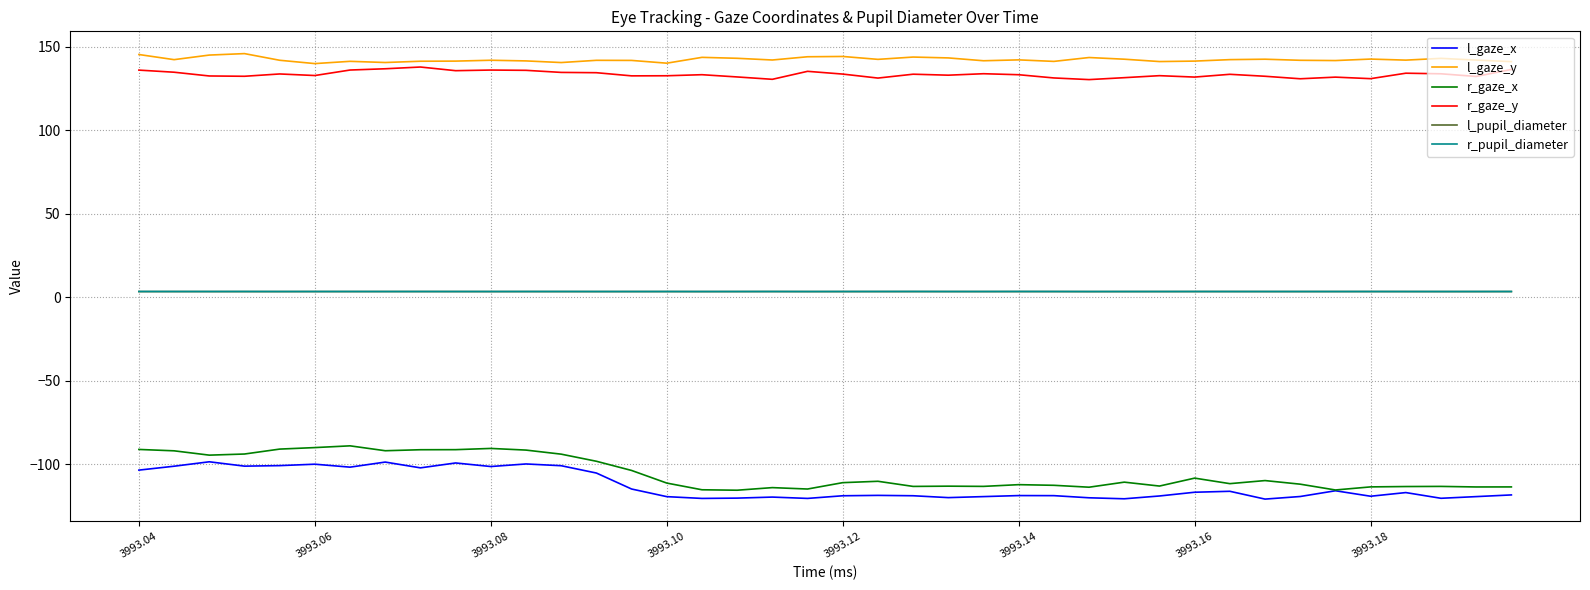

What is the maximum value shown in the chart?

145.9